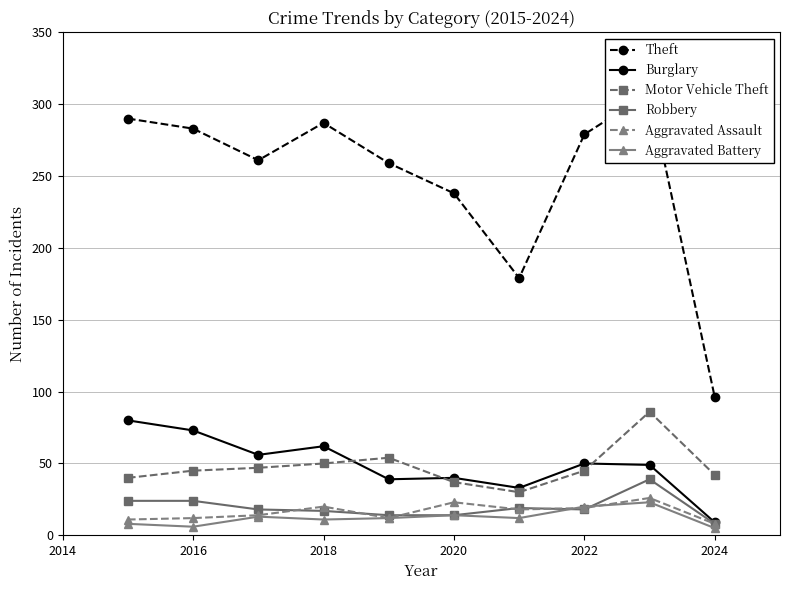

True or false: Motor Vehicle Theft and Aggravated Assault cross at least once.

False